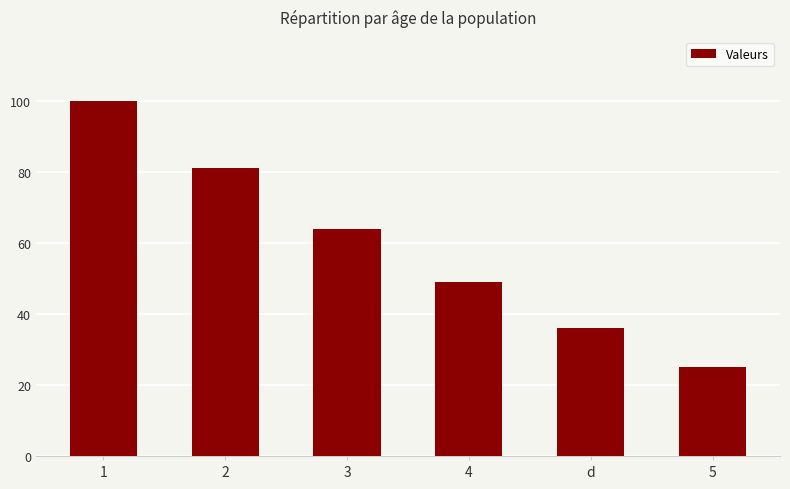

List the labels in order of value, largest first.

1, 2, 3, 4, d, 5